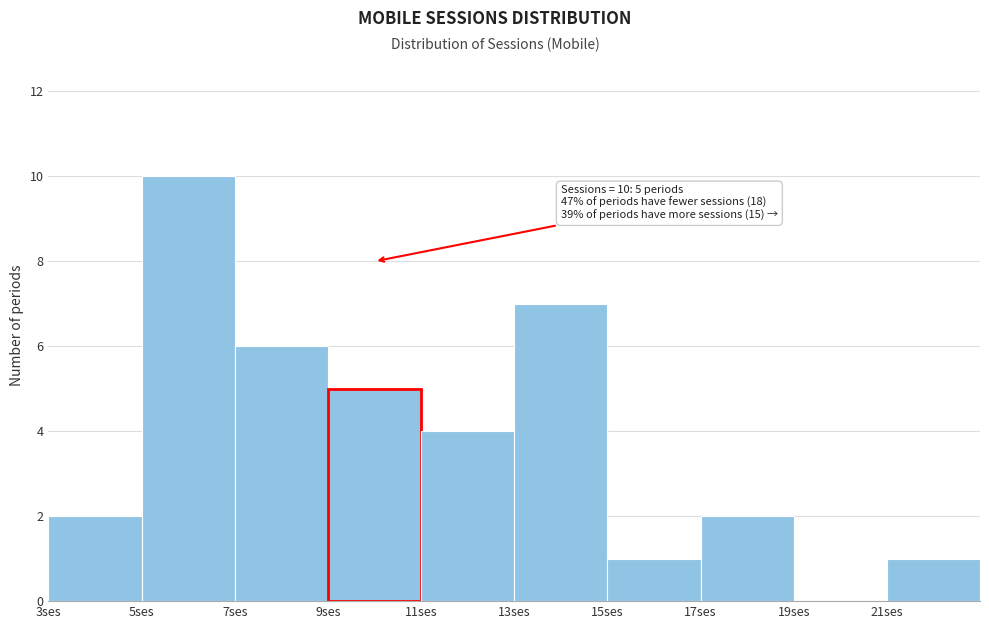

Which range on the x-axis has the tallest bar?

5 to 7